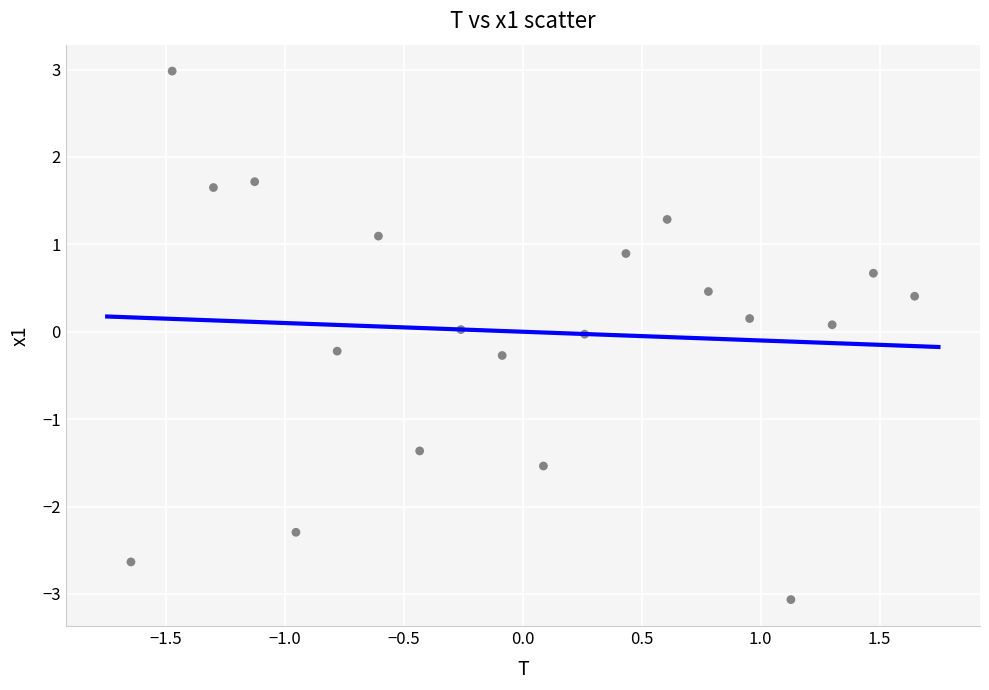

What is the range of X values (max minus min)?

3.3